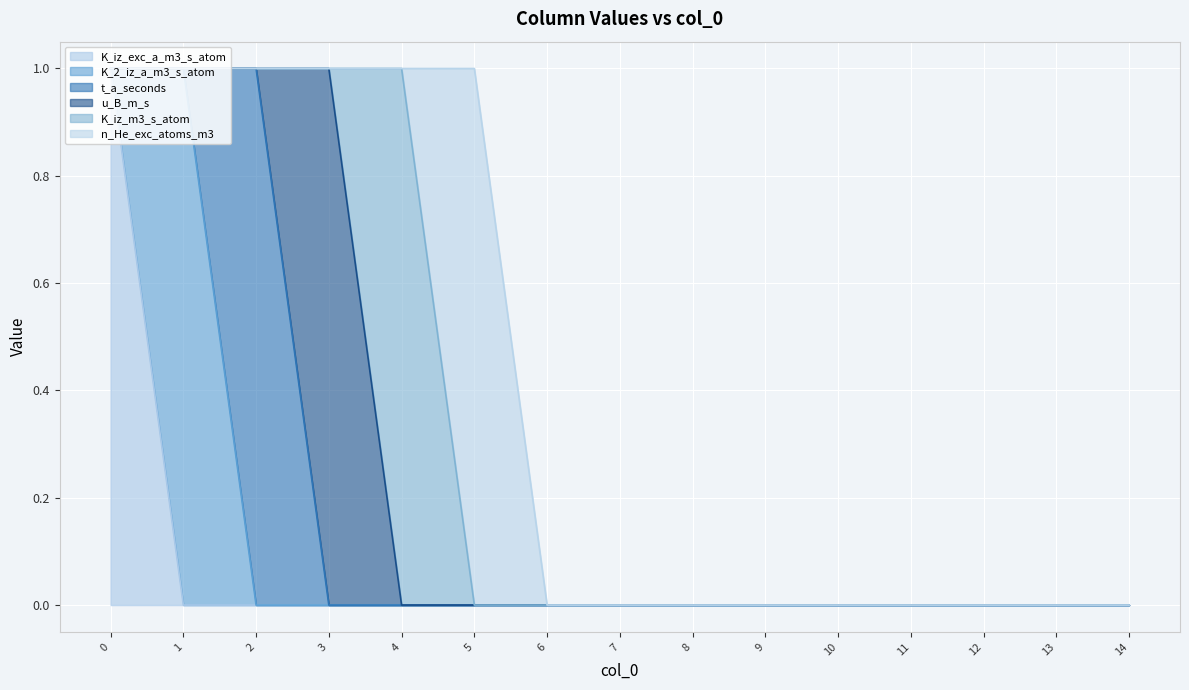

Is the value of K_iz_exc_a_m3_s_atom at 8 greater than the value of K_2_iz_a_m3_s_atom at 13?

No